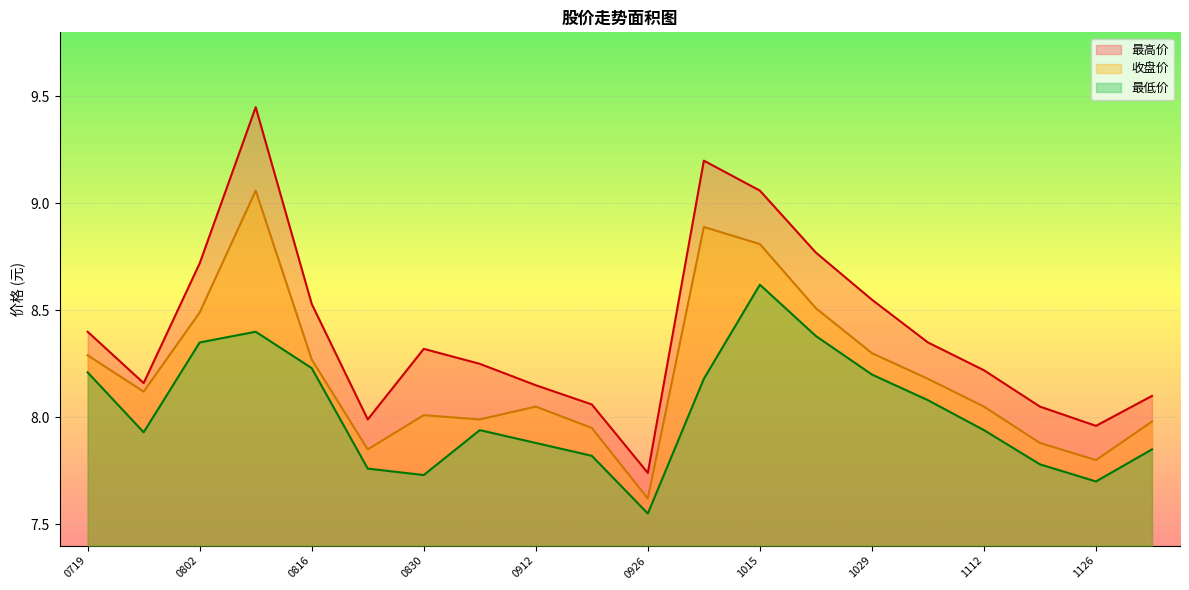

How many data points does each series have?

20